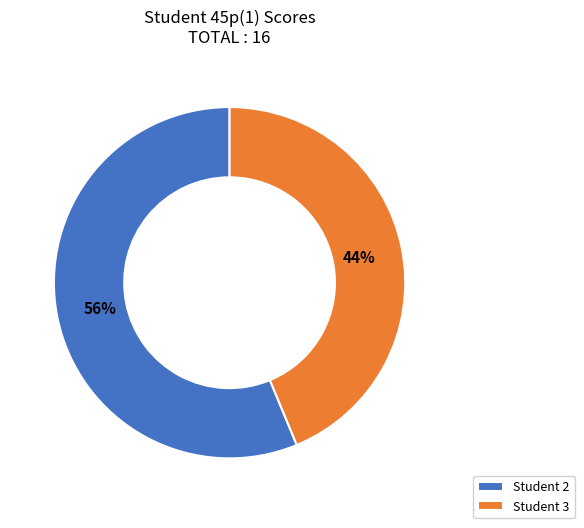

Approximately how many times larger is the value at Student 2 compared to Student 3?

1.3